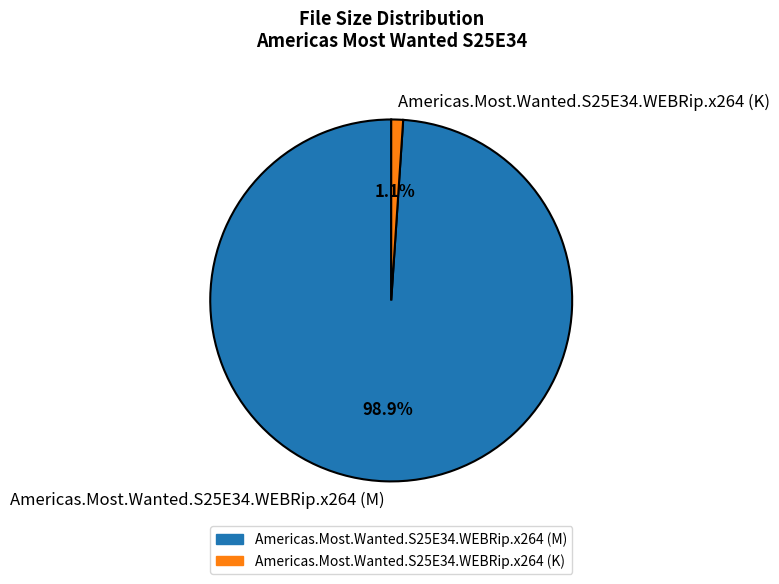

The Americas.Most.Wanted.S25E34.WEBRip.x264 (M) slice represents 89% of the pie. True or false?

False